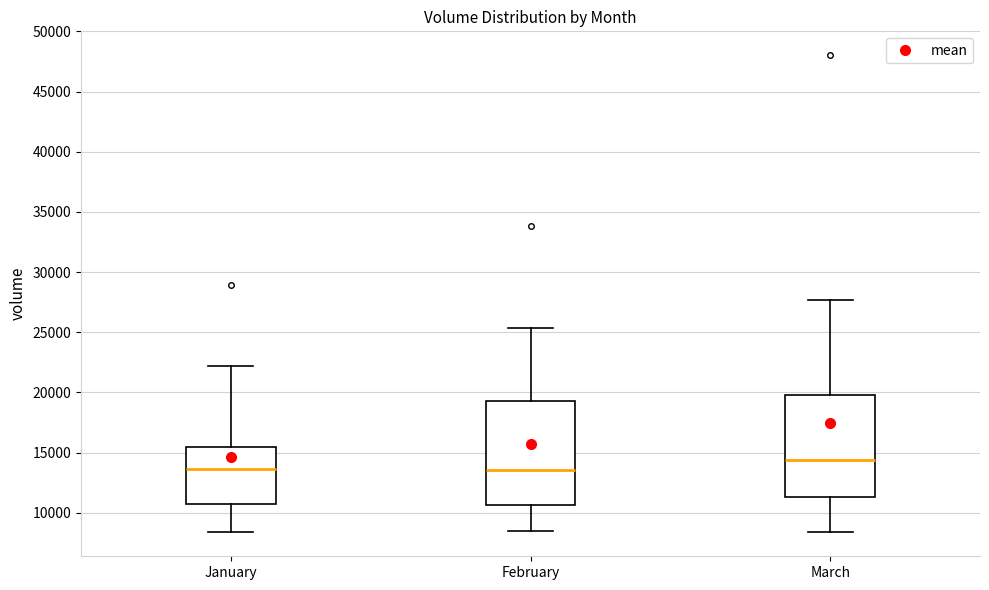

Reading left to right, read every box against the y-axis: the position of its median line, the range the box covers, and the ends of its whiskers. The values are not printed on the chart, so give them approximately, as read against the axis.

January: median 13500, box 11000 to 15500, whiskers 8500 to 22000
February: median 13500, box 10500 to 19500, whiskers 8500 to 25500
March: median 14500, box 11500 to 20000, whiskers 8500 to 27500